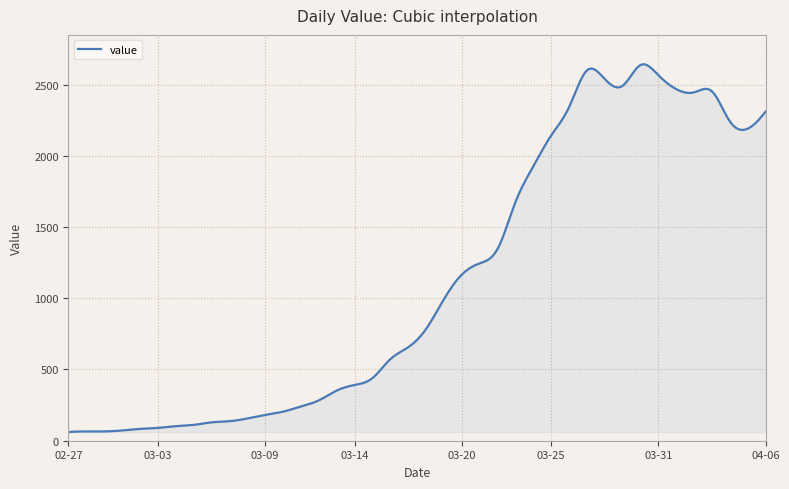

What is the smallest value displayed?

61.0